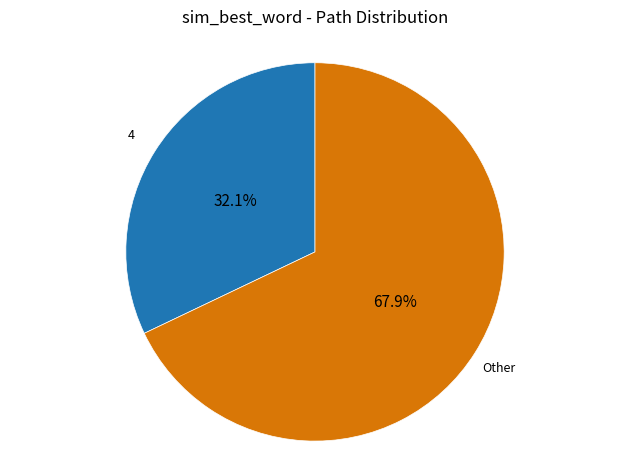

Is there a majority slice in this chart?

Yes